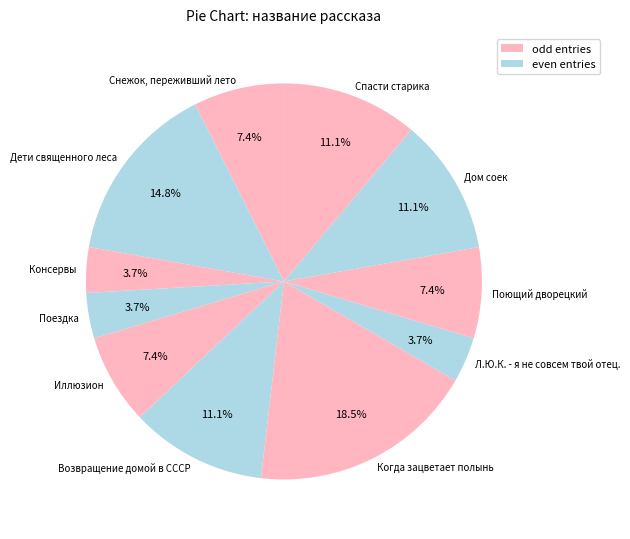

Count the number of slices in the pie.

11